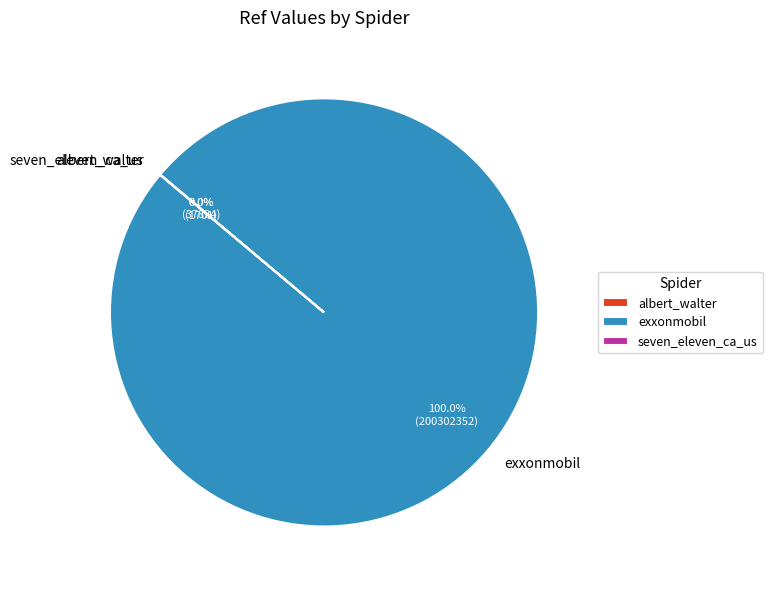

What is the largest slice in the pie chart?

exxonmobil